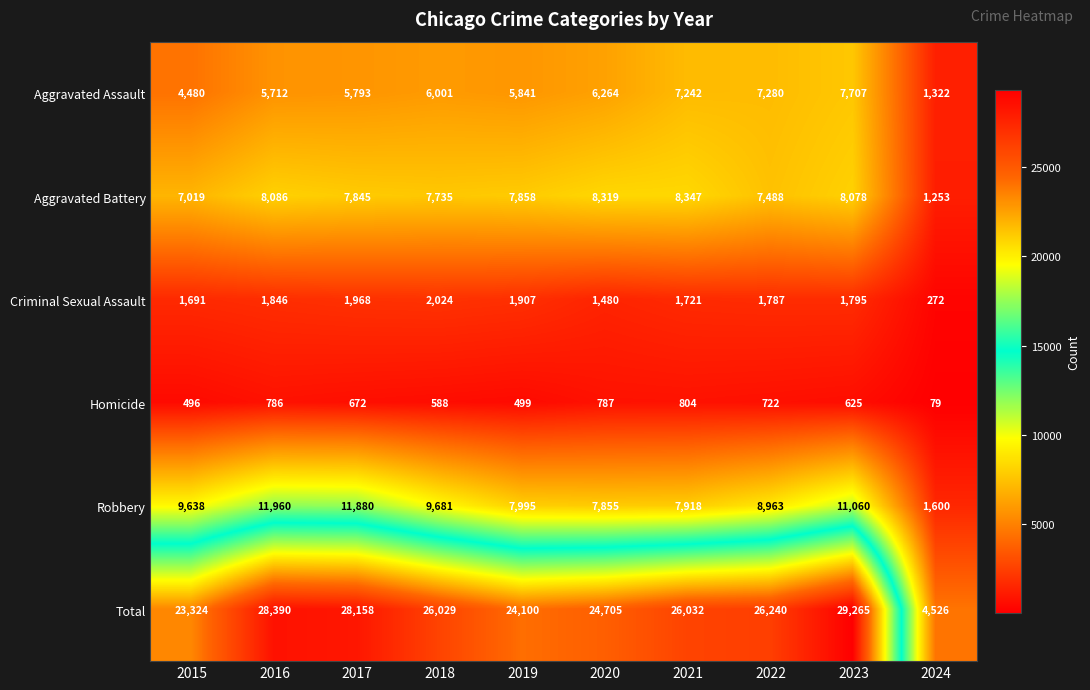

Which series has the largest range (max minus min)?

Total